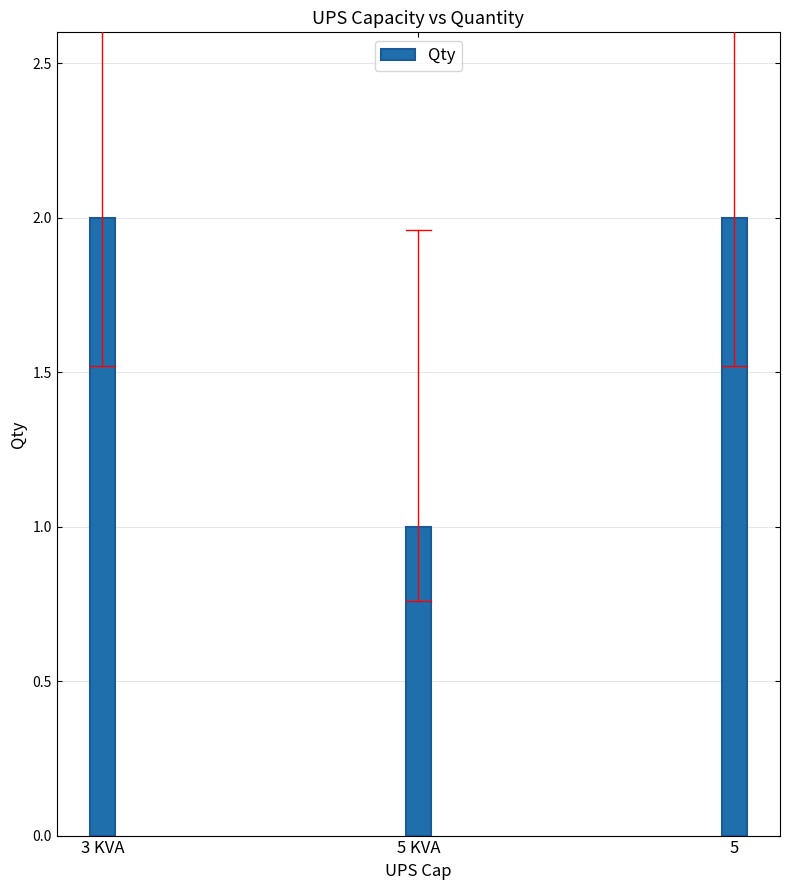

Reading left to right, transcribe all the data shown in this chart.

3 KVA=2	5 KVA=1	5=2